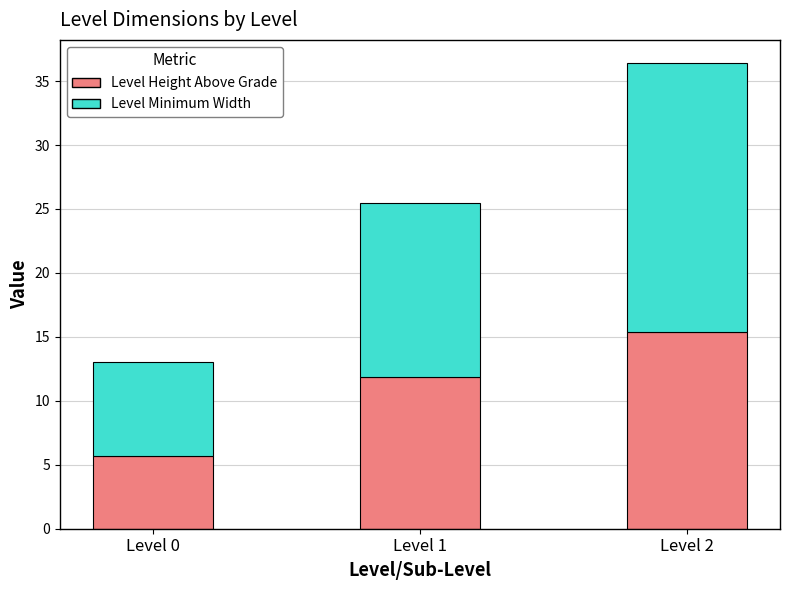

What is the difference between the Level Height Above Grade values at Level 0 and Level 2?

9.7